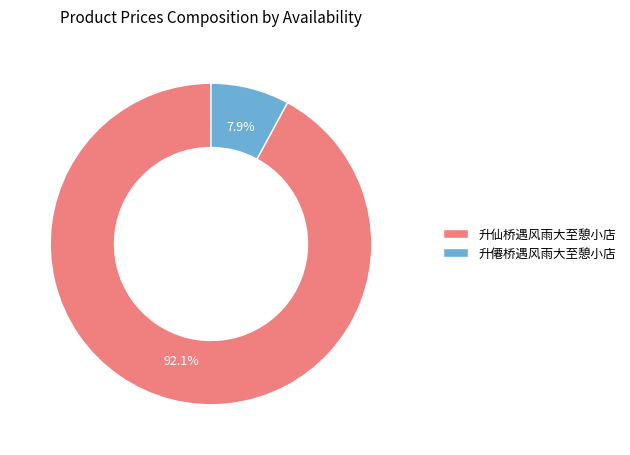

Is the sum of 升仙桥遇风雨大至憩小店 and 升僊桥遇风雨大至憩小店 greater than half?

Yes